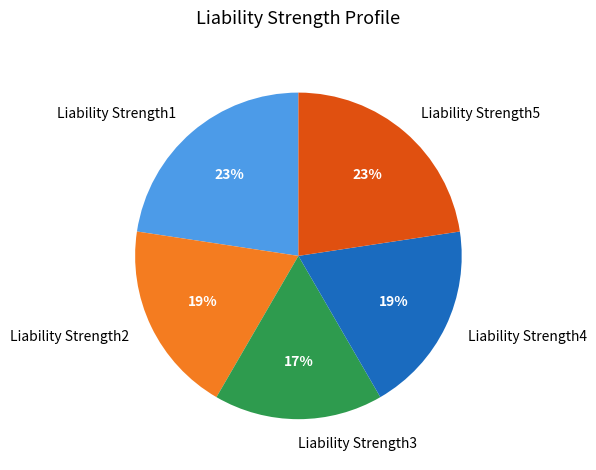

Does any single category account for the majority?

No